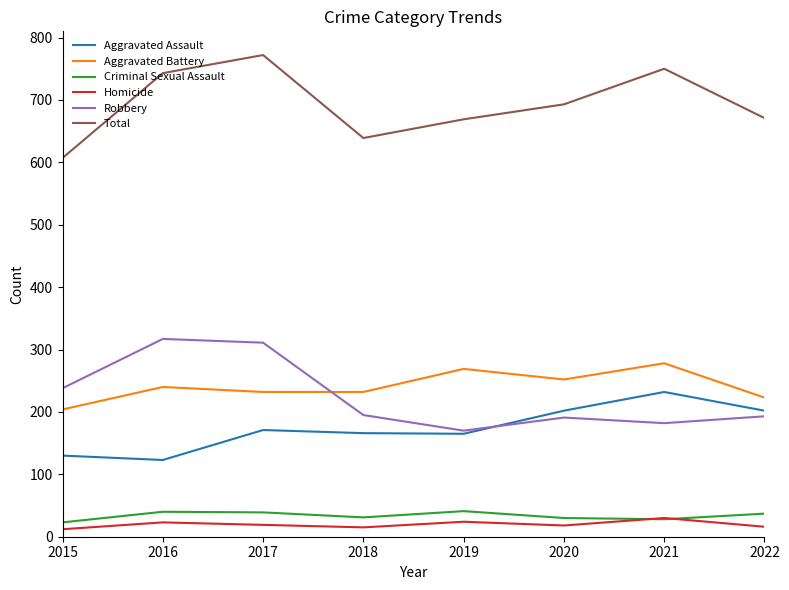

Which series changed the most between 2016 and 2018?

Robbery